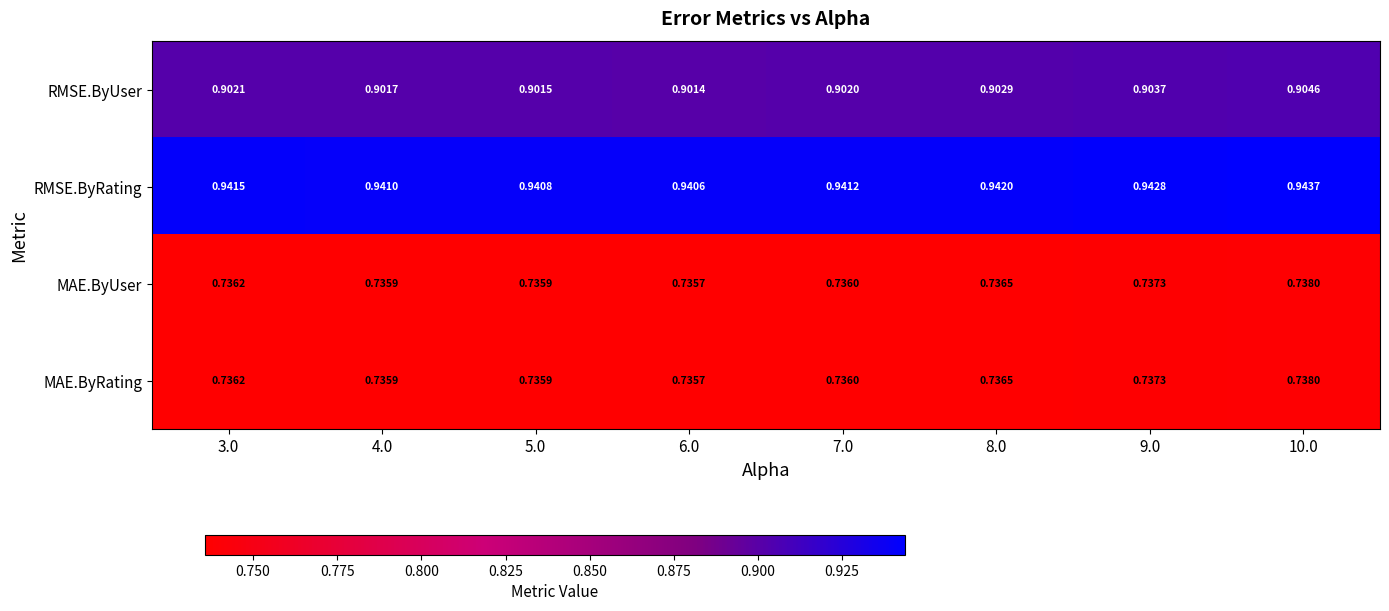

Which series changed the most between 3.0 and 6.0?

RMSE.ByRating